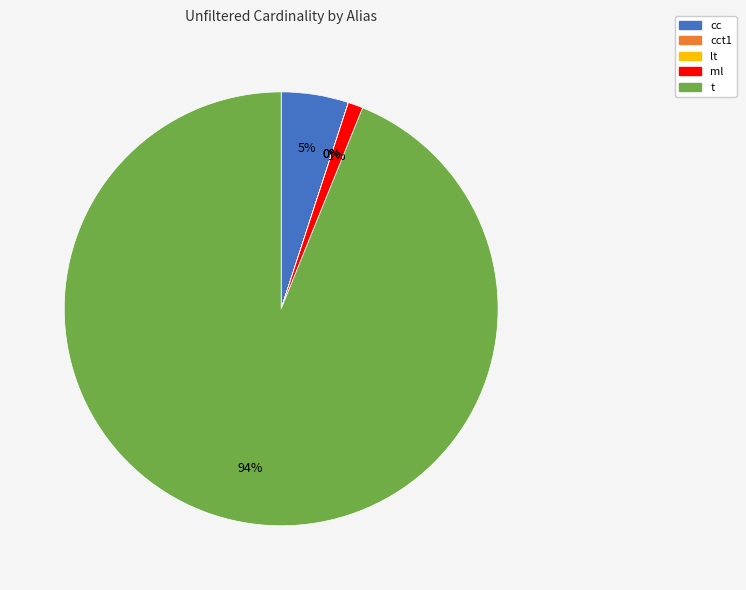

To the nearest percent, what is the average slice percentage?

20%